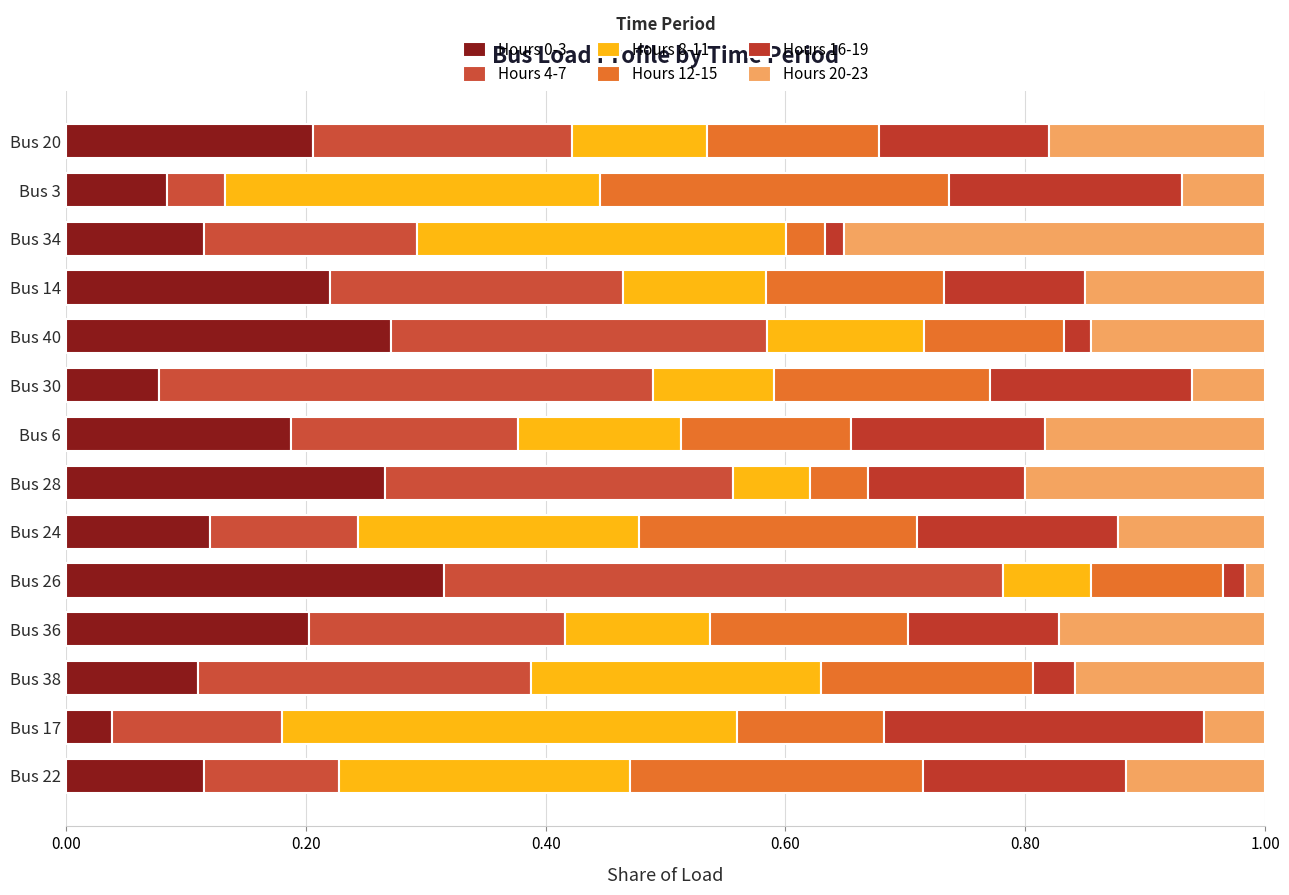

How many distinct data groups are displayed?

6